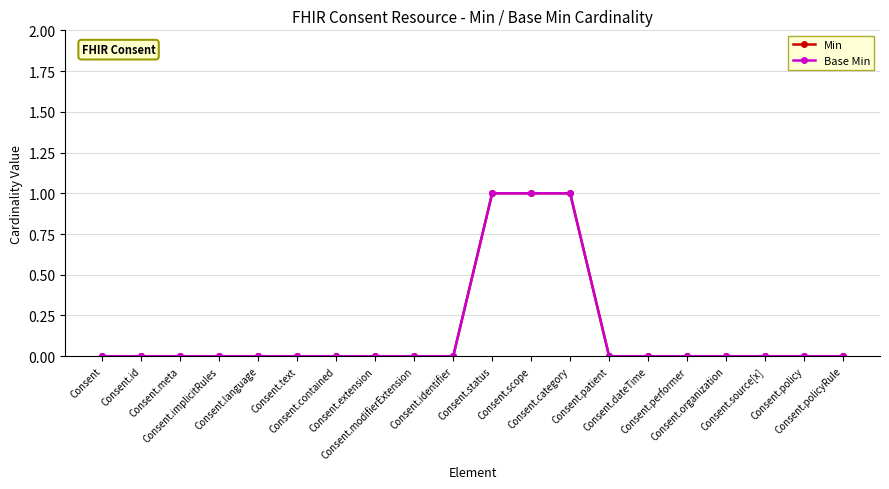

What position from the left is Consent.organization?

17